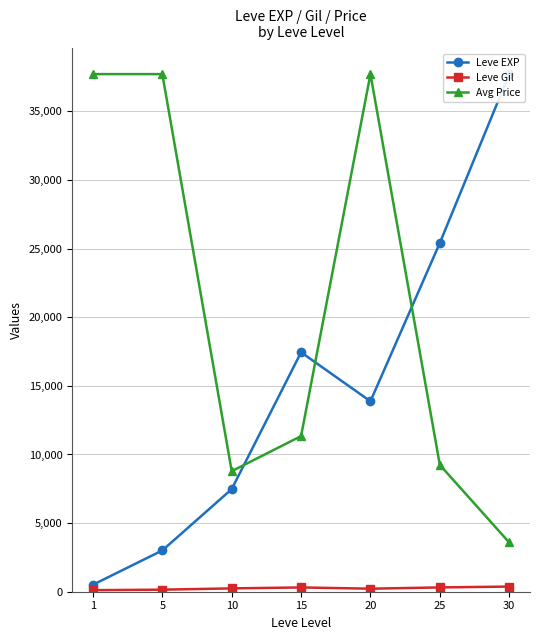

The Leve EXP series shows 510.2 at 1. True or false?

True